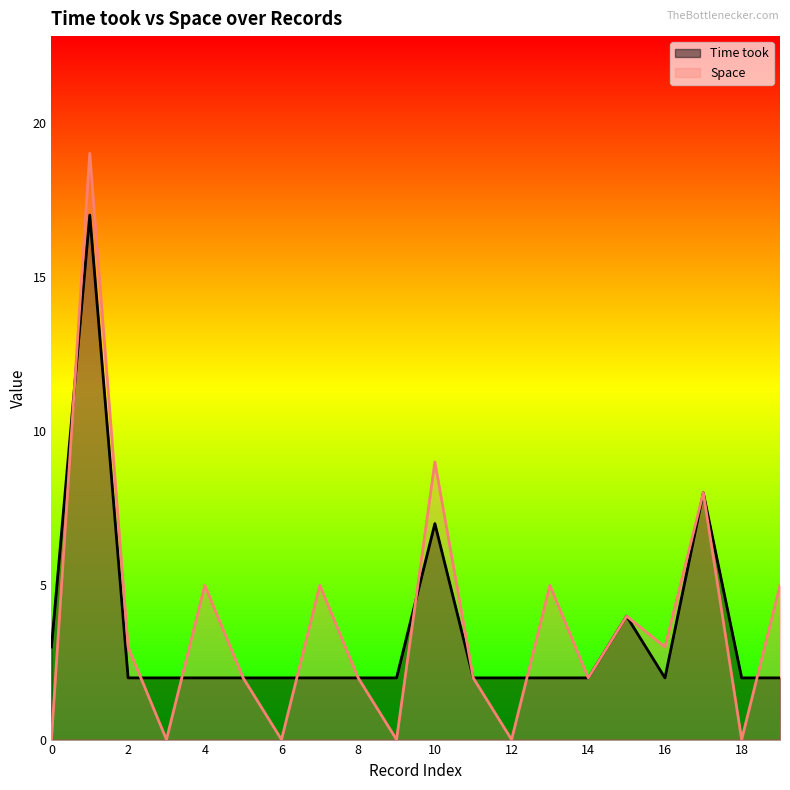

List the labels in order of Time took value, smallest first.

2, 3, 4, 5, 6, 7, 8, 9, 11, 12, 13, 14, 16, 18, 19, 0, 15, 10, 17, 1